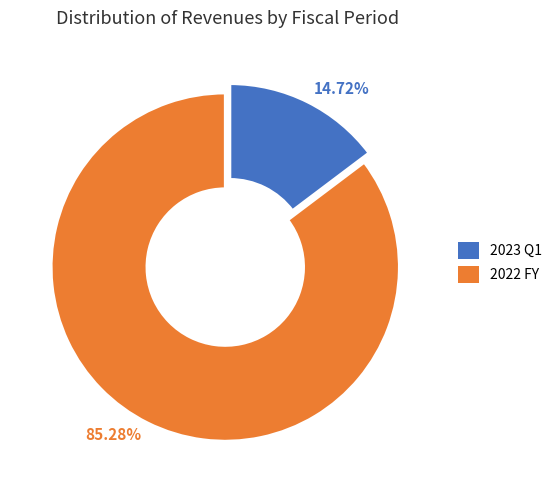

What is the majority slice?

85.28%